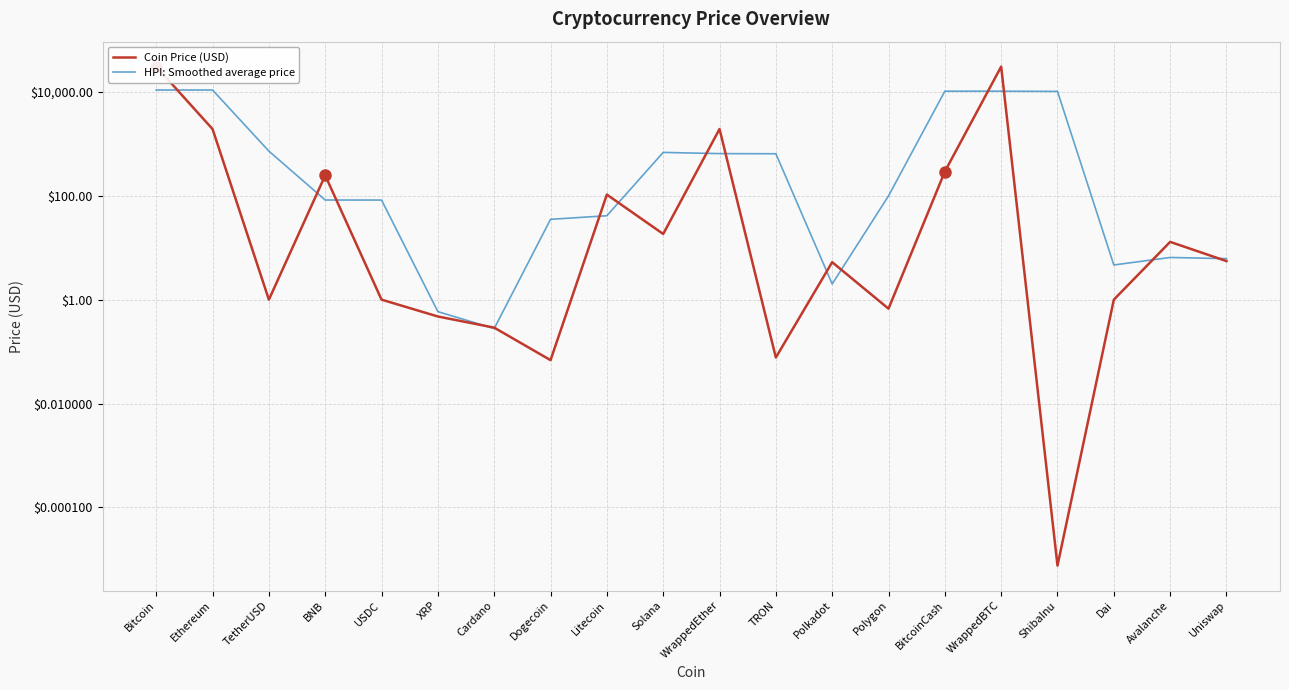

How many categories are shown in the chart?

20